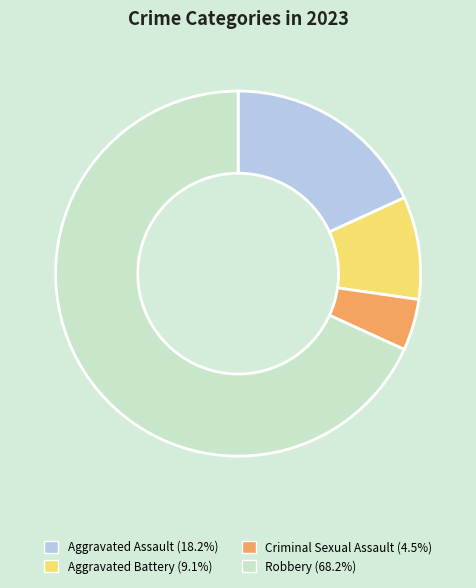

Rank the categories by value from highest to lowest.

Robbery, Aggravated Assault, Aggravated Battery, Criminal Sexual Assault